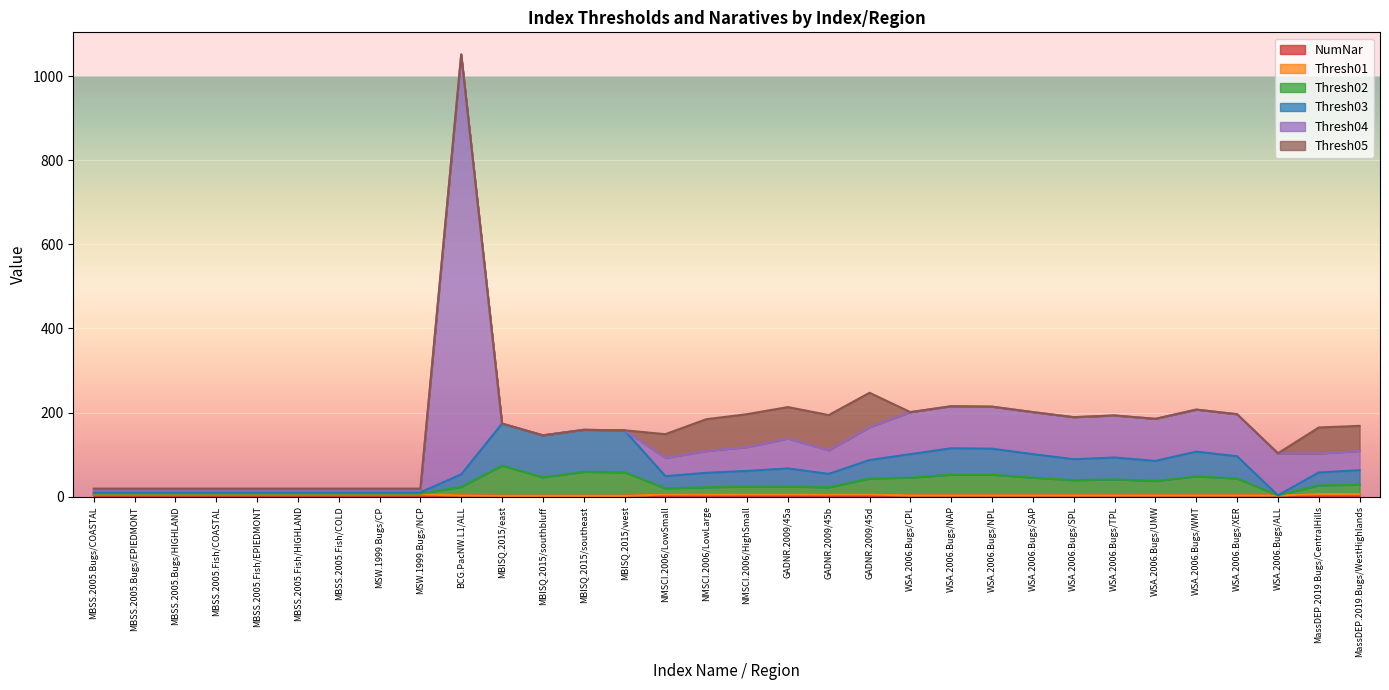

At which category is the sum across all series the highest?

BCG.PacNW.L1/ALL